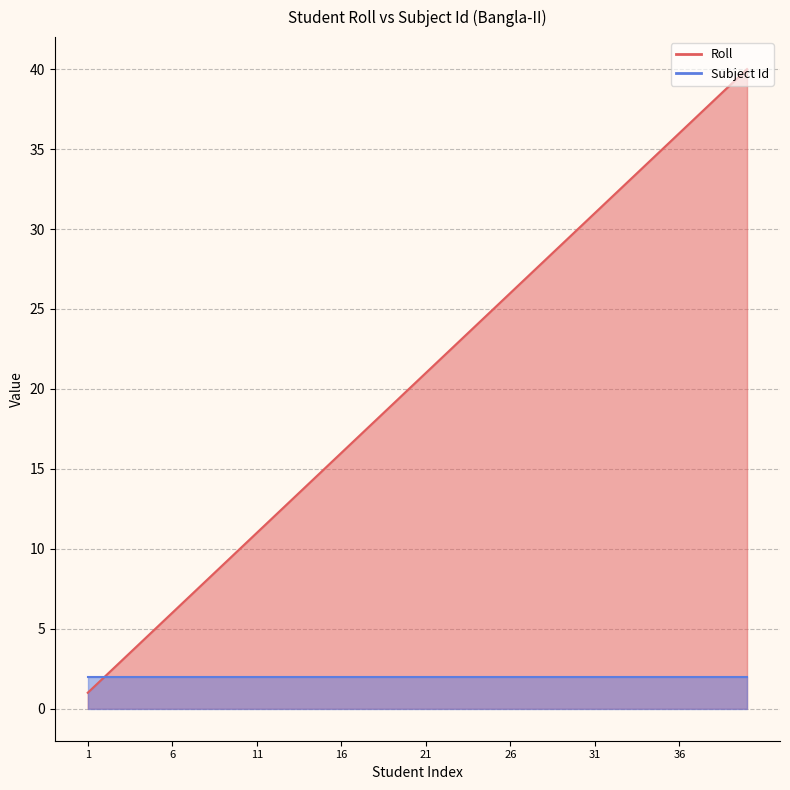

What is the average value?

20